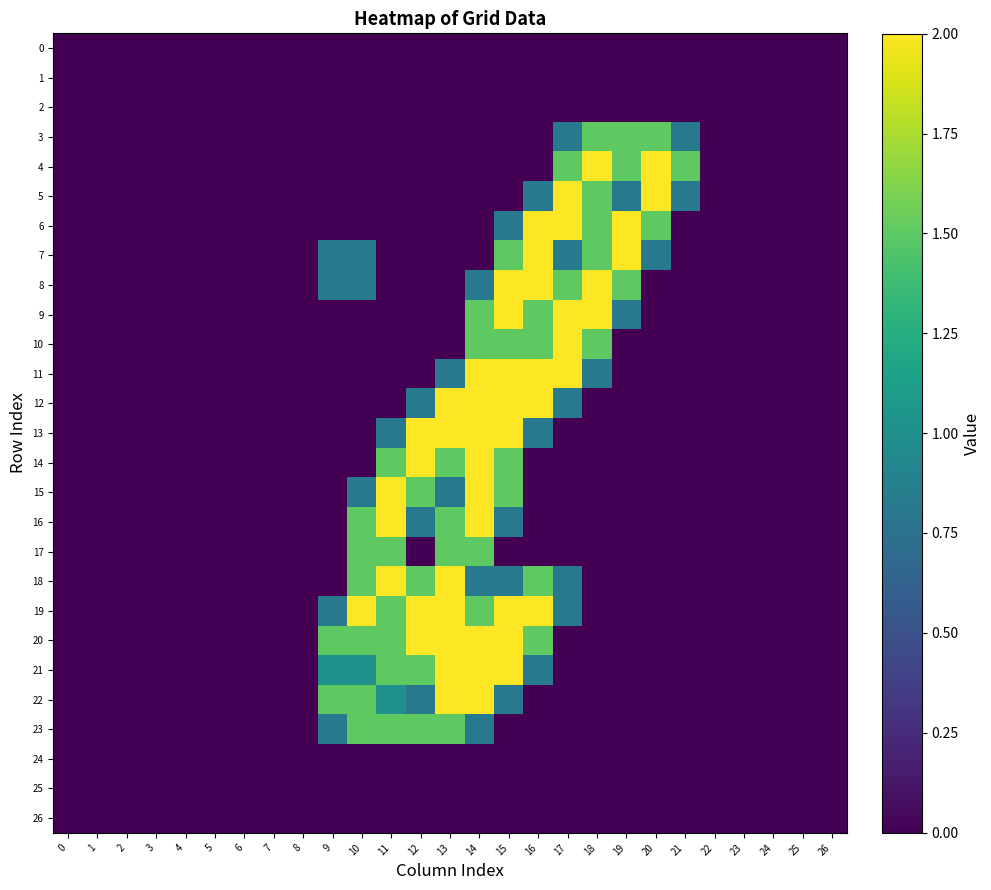

Which label corresponds to the largest value in the chart?

18